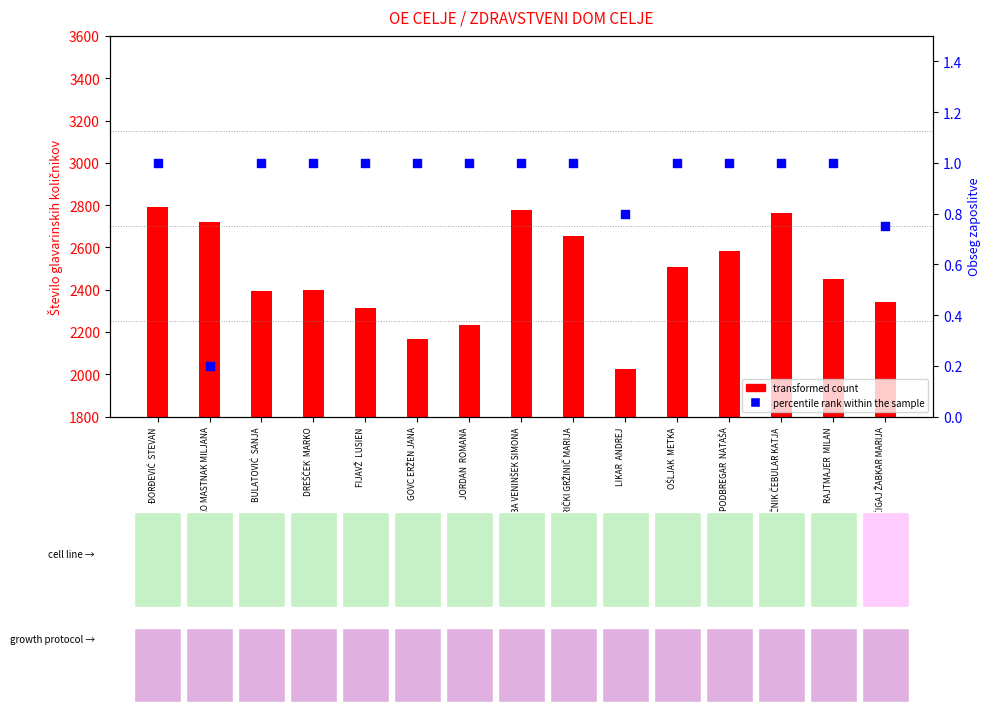

Which series has the largest total across all categories?

transformed count